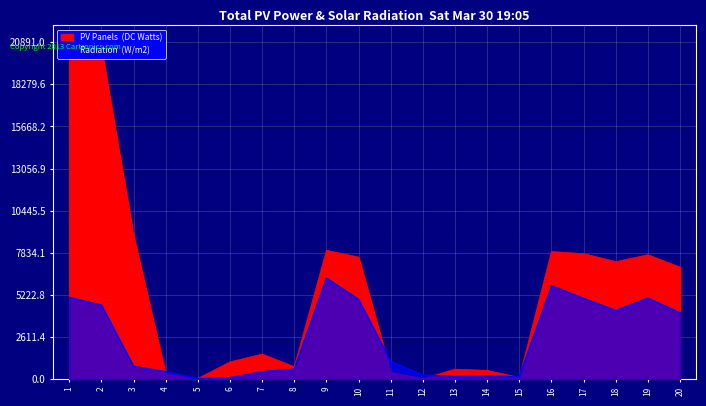

What is the highest value of the PV Panels (DC Watts) series?

20891.0